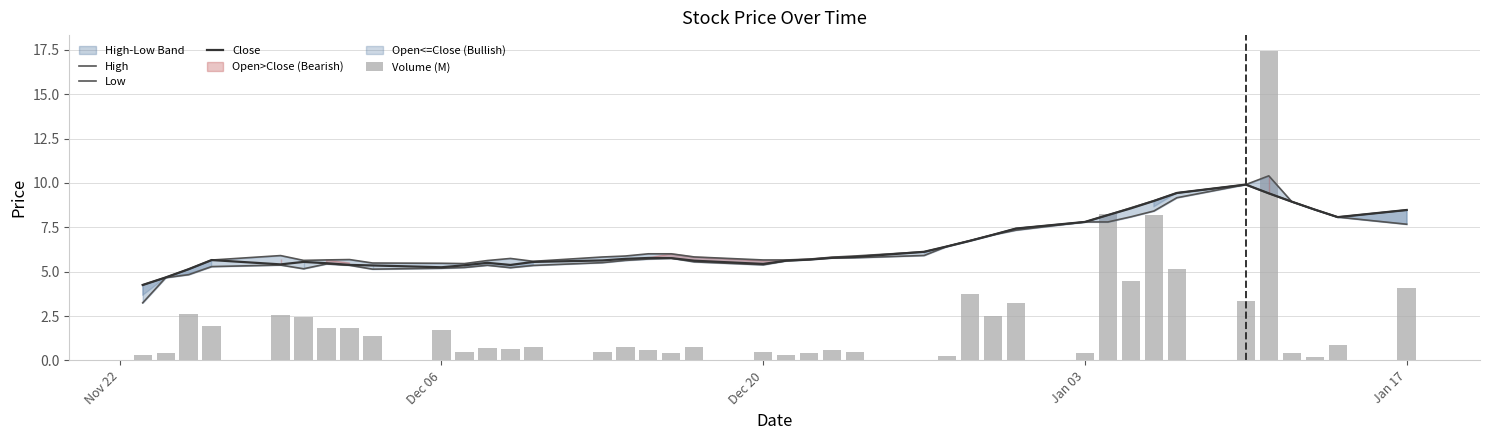

What is the minimum value for Close?

4.3